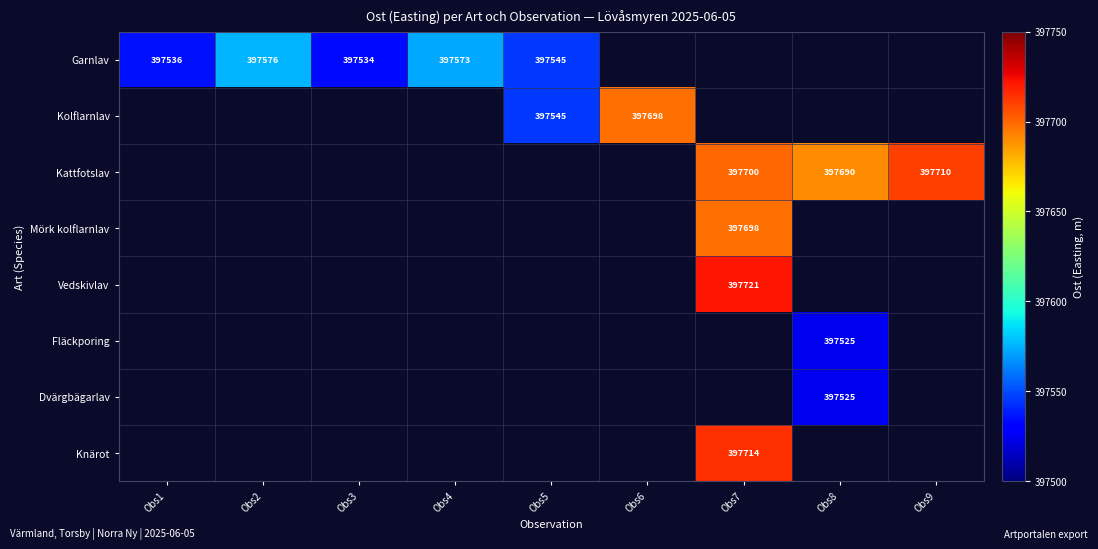

The value of Garnlav at Obs5 is 397545. True or false?

True